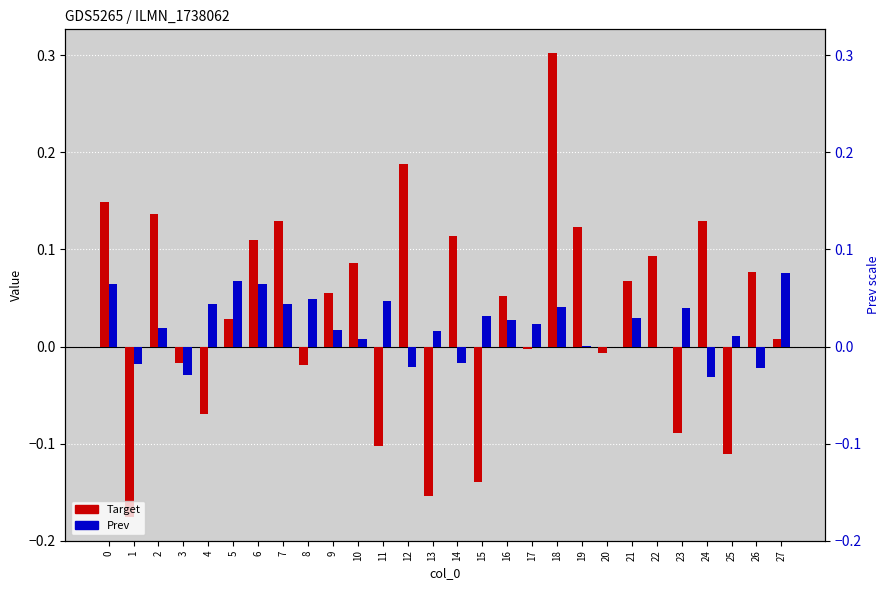

Which series has the widest spread of values?

Target